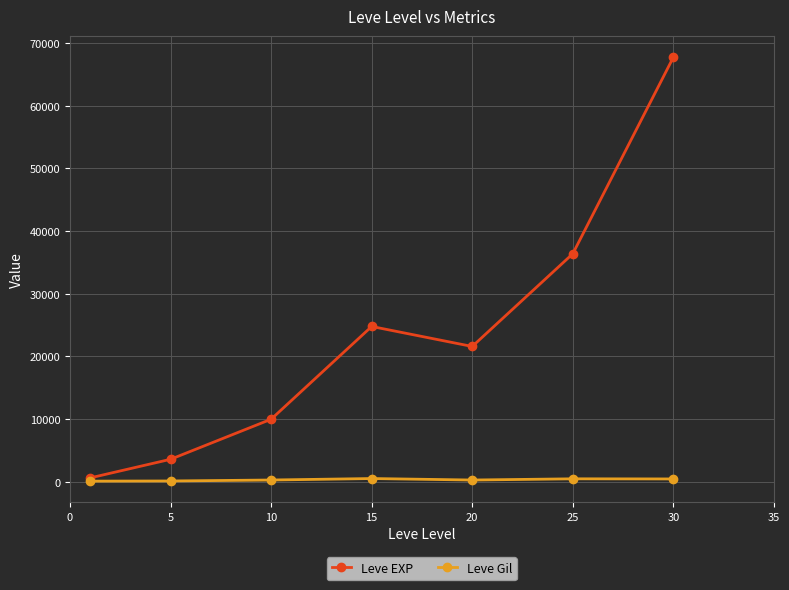

Which series has the largest range (max minus min)?

Leve EXP